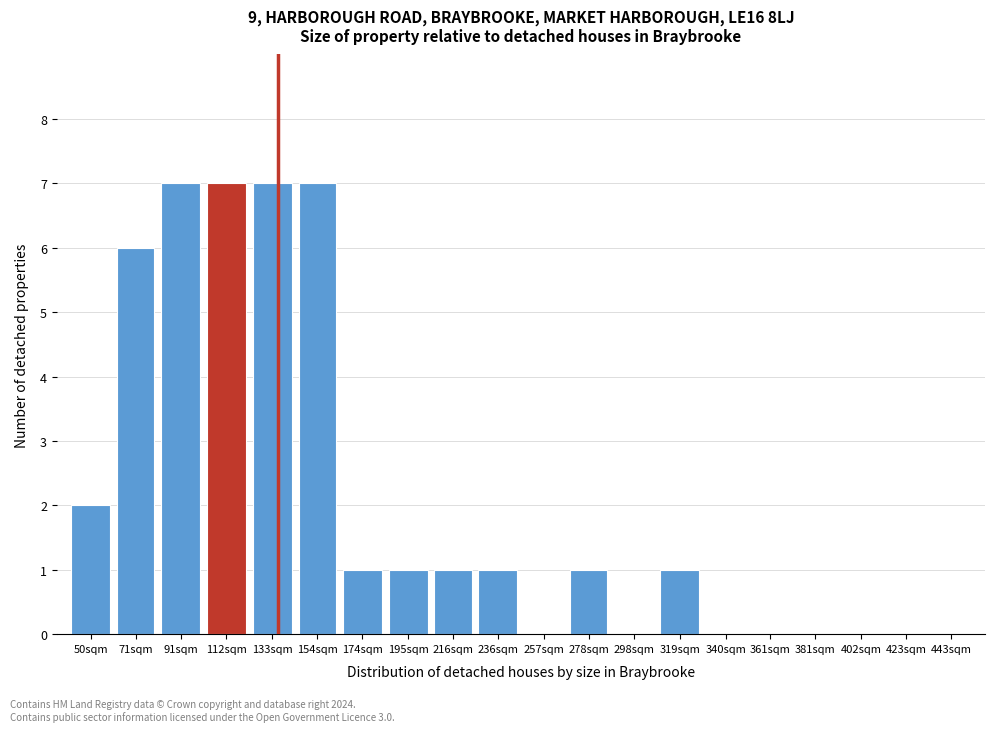

Reading left to right, extract all data points from this chart.

50sqm=2	71sqm=6	91sqm=7	112sqm=7	133sqm=7	154sqm=7	174sqm=1	195sqm=1	216sqm=1	236sqm=1	257sqm=0	278sqm=1	298sqm=0	319sqm=1	340sqm=0	361sqm=0	381sqm=0	402sqm=0	423sqm=0	443sqm=0